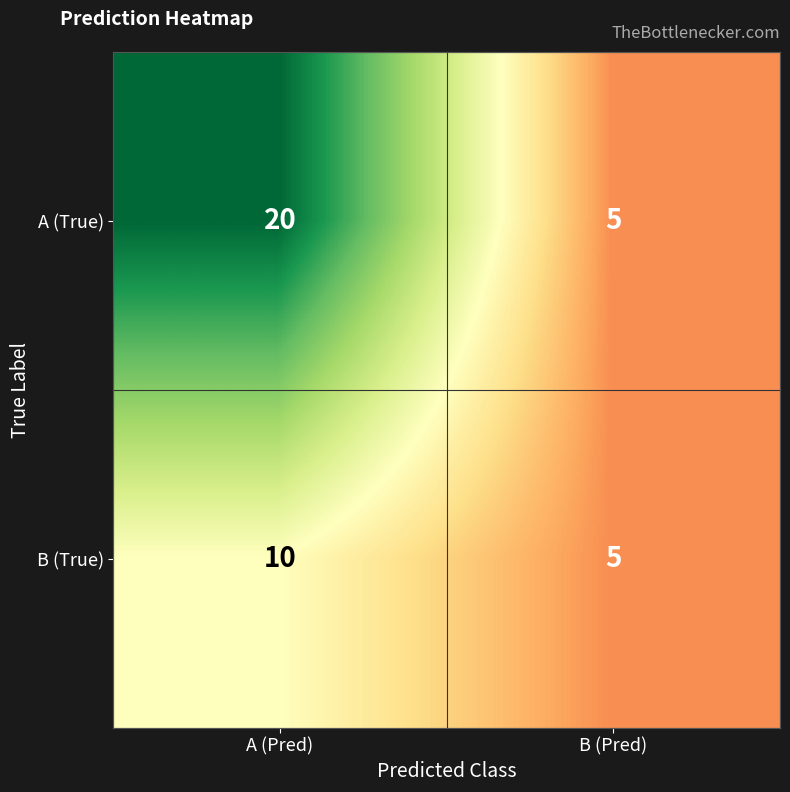

What is the minimum value for A (True)?

5